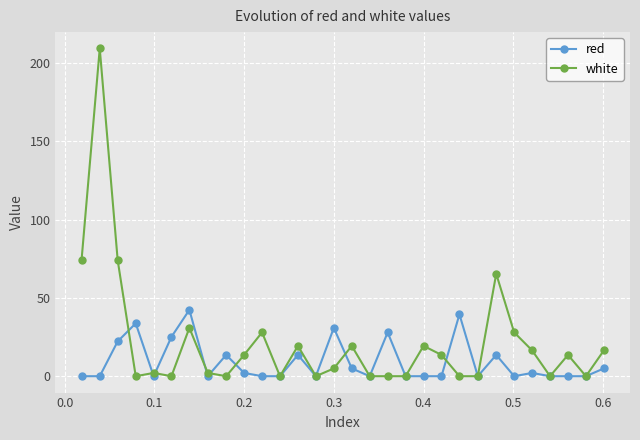

What is the maximum value for red?

42.4